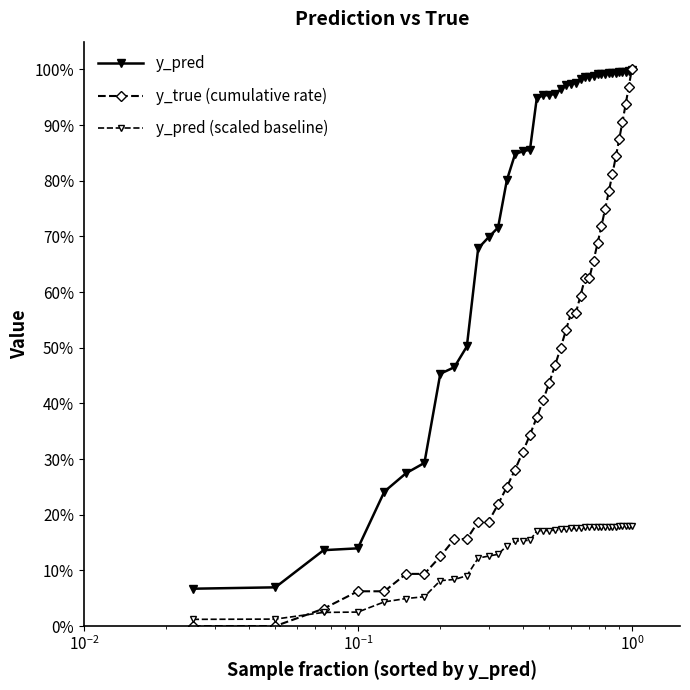

What are all the series names shown in the legend?

y_pred, y_true (cumulative rate), y_pred (scaled baseline)